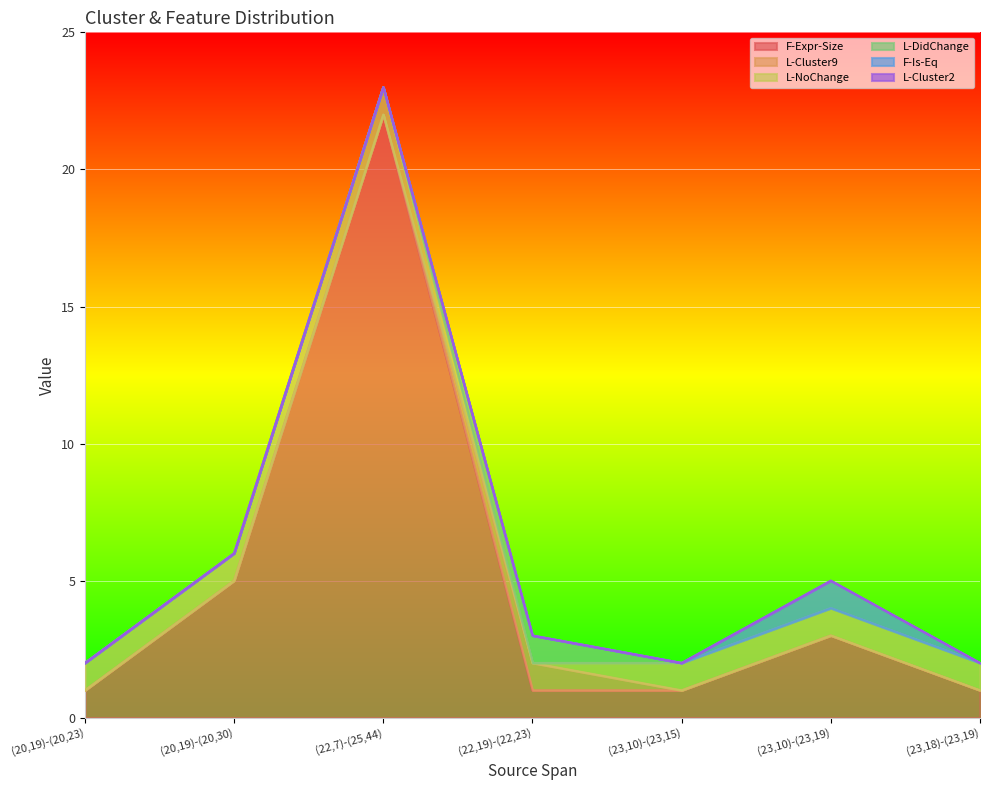

Which series has the largest range (max minus min)?

F-Expr-Size